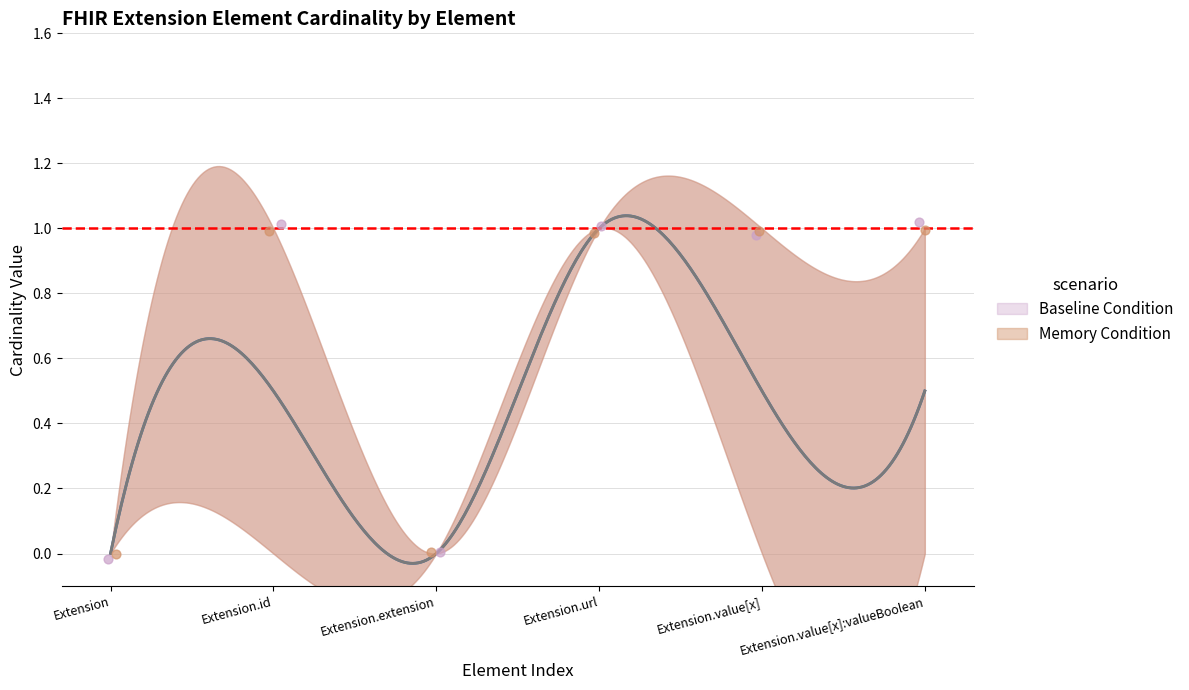

At which category is the sum across all series the highest?

Extension.url